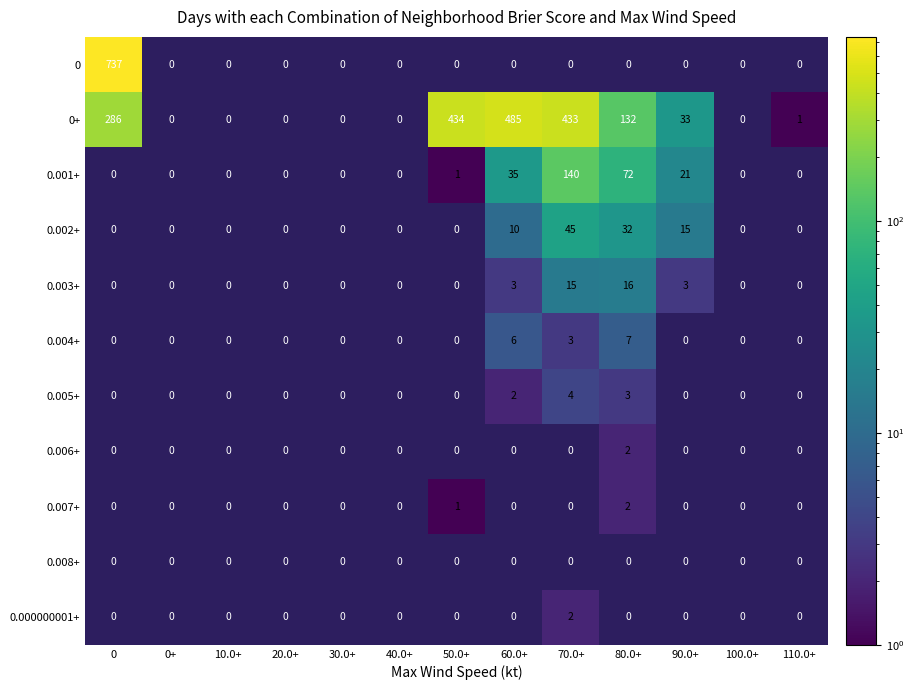

Which series has the largest total across all categories?

0+